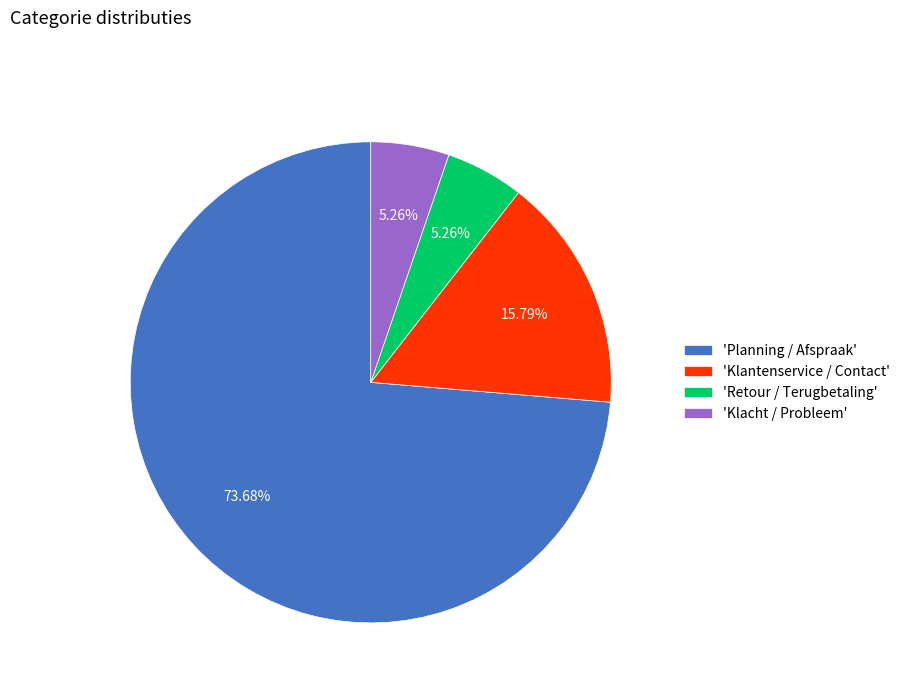

Which slice is the largest?

'Planning / Afspraak'